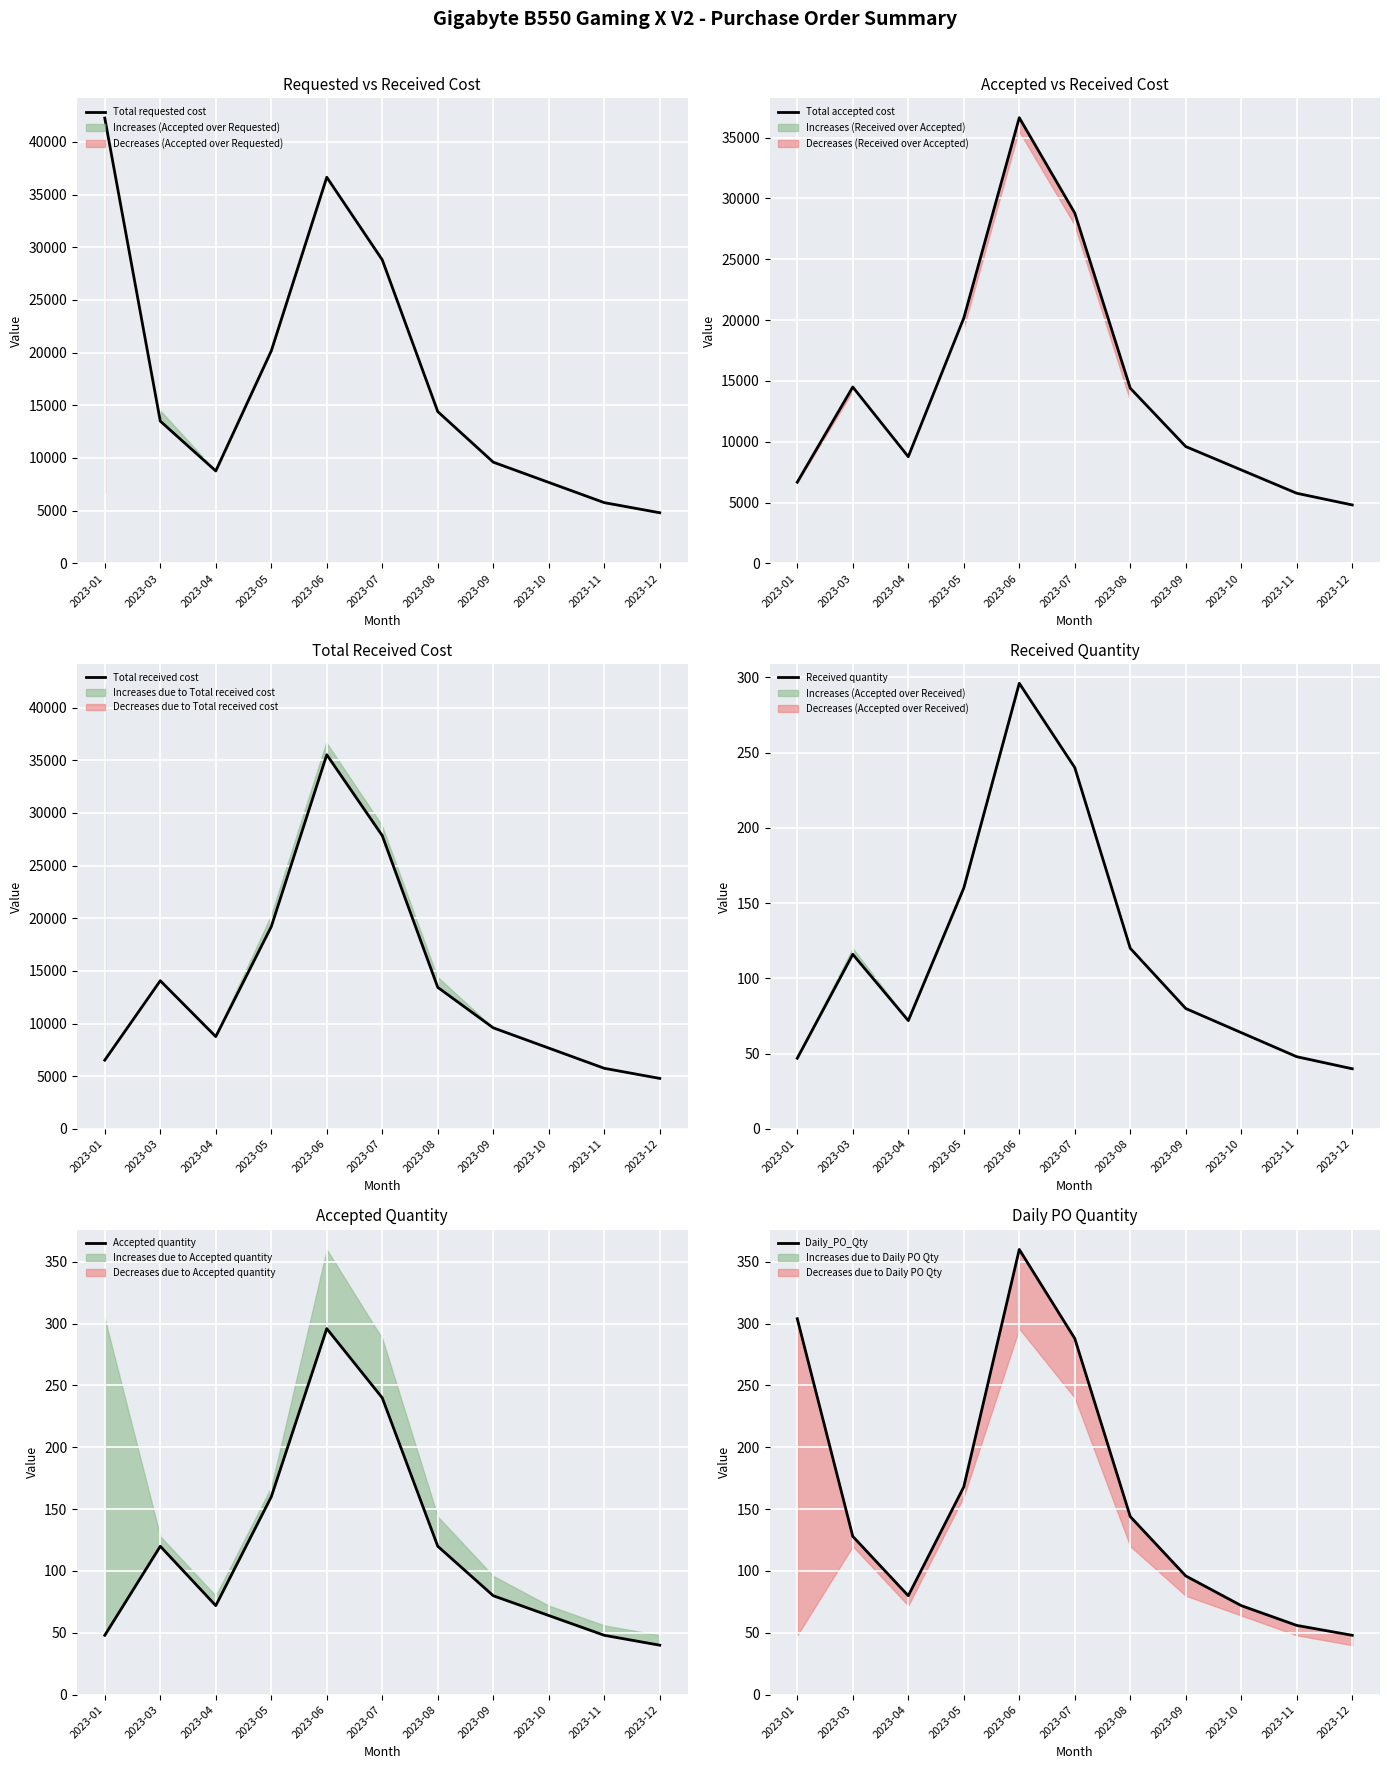

What is the approximate value of Daily_PO_Qty at 2023-03, to the nearest 5?

130